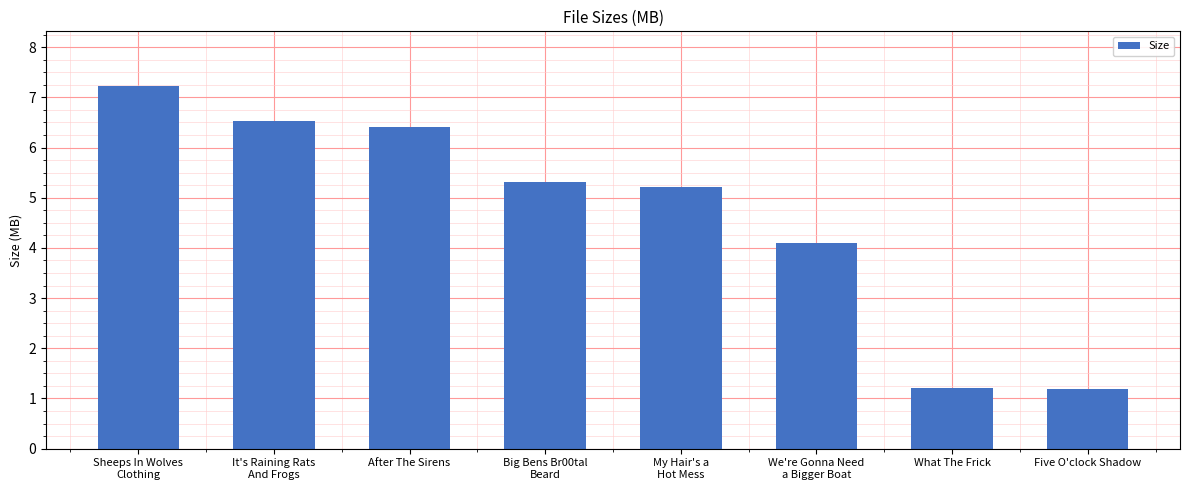

What is the label of the 7th bar from the left?

What The Frick